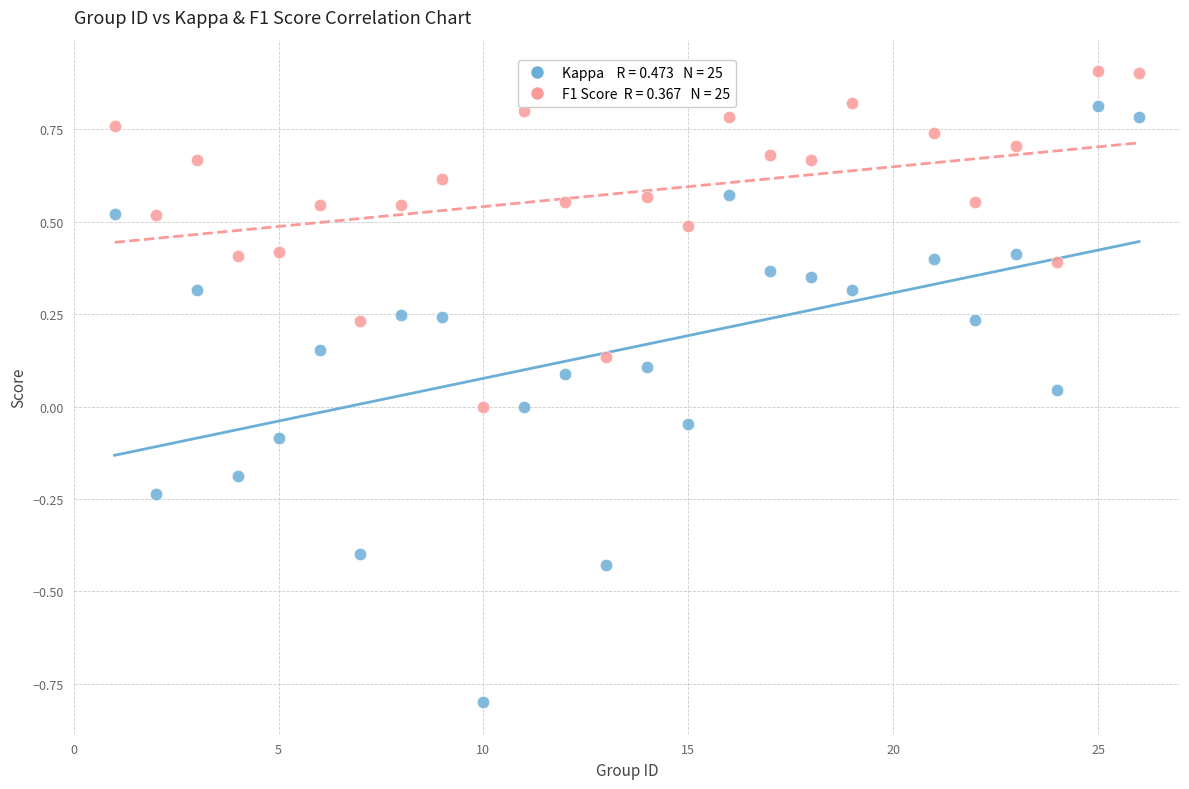

Across all data points, what is the range of X values (max minus min)?

25.0